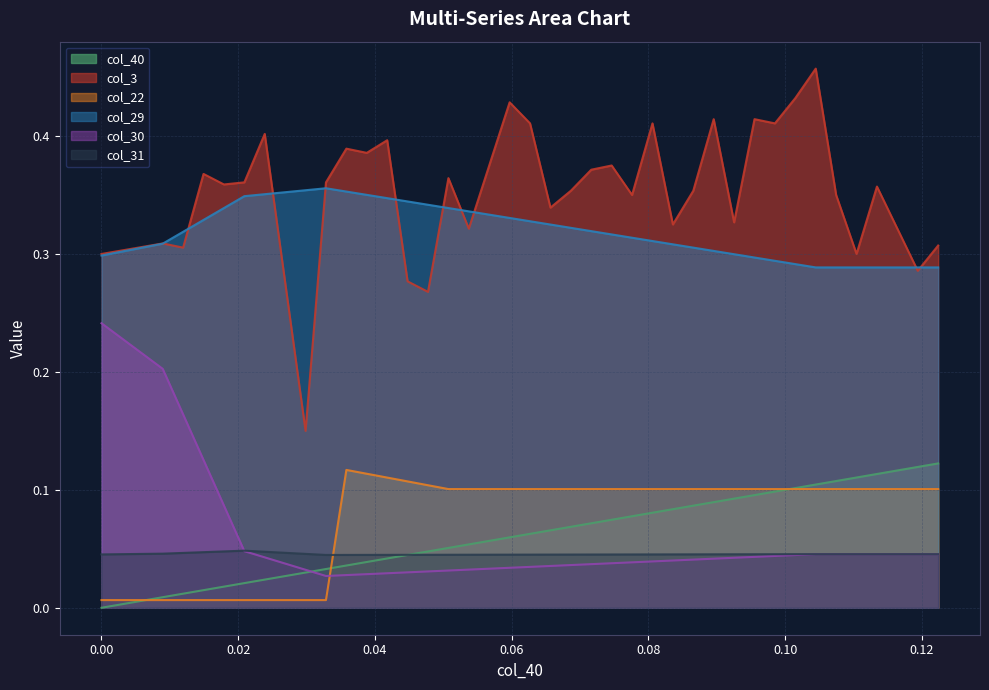

Which series has the widest spread of values?

col_3